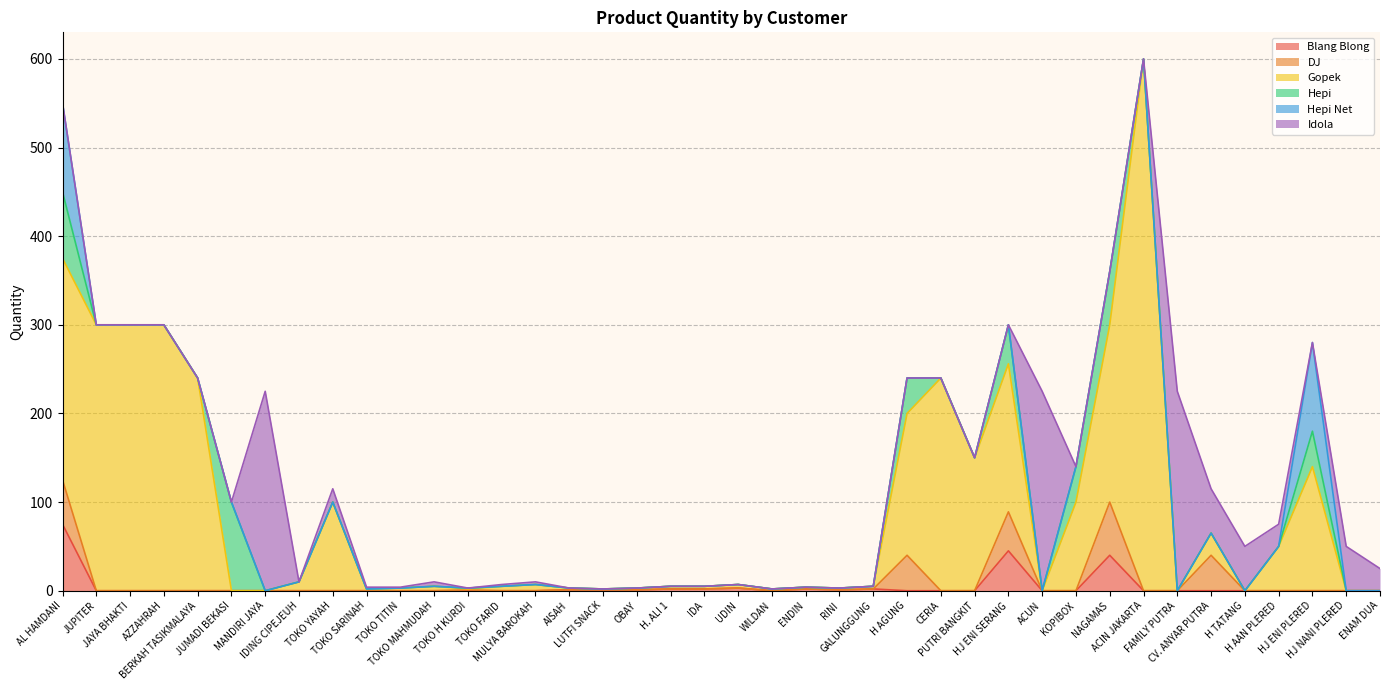

Is the value of Blang Blong at KOPIBOX greater than the value of DJ at MULYA BAROKAH?

No